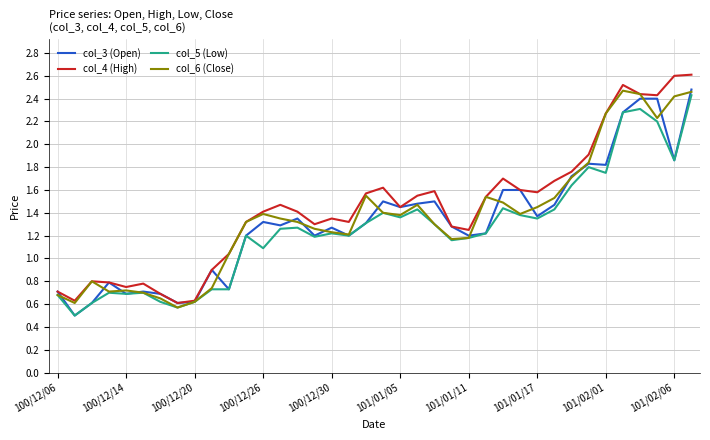

What is the greatest value displayed?

2.6